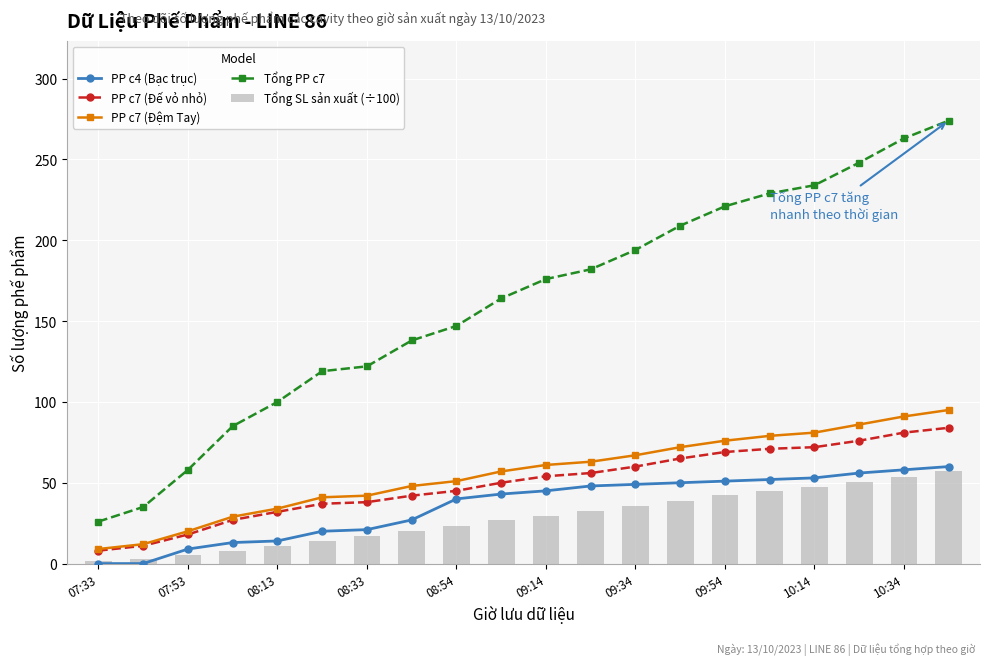

The Tổng SL sản xuất (÷100) series shows 23.4 at 08:54. True or false?

True